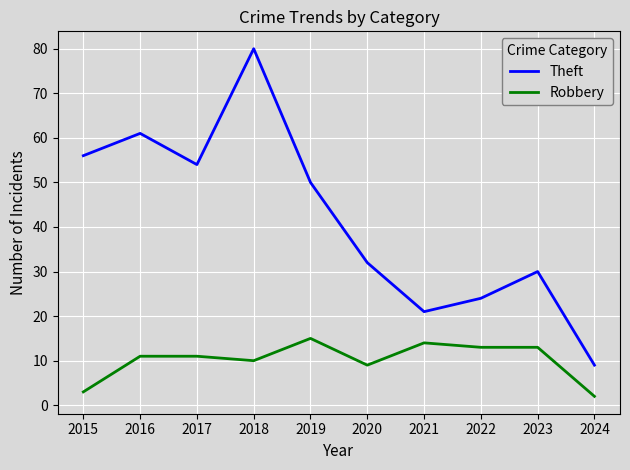

Which category has the lowest value across all series?

2024